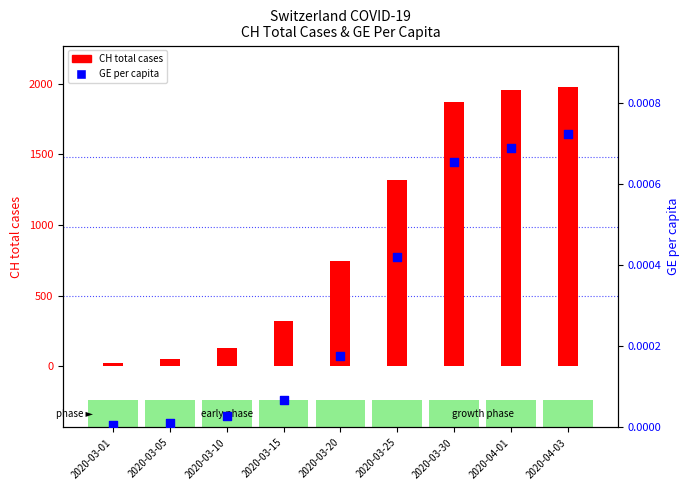

Which series contains the highest Y value?

CH total cases